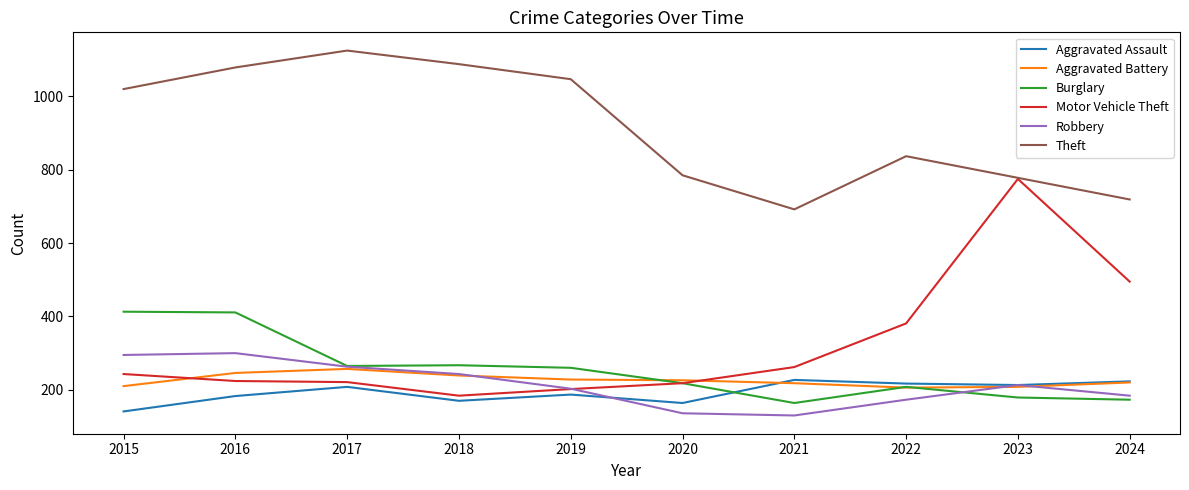

Which category has the highest value across all series?

2017